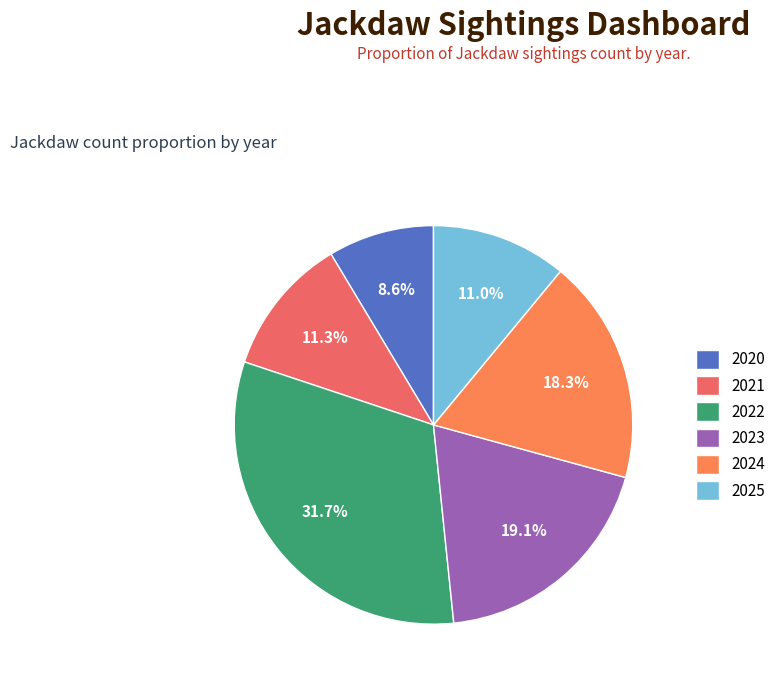

Does 2025 account for over 50% of the chart?

No